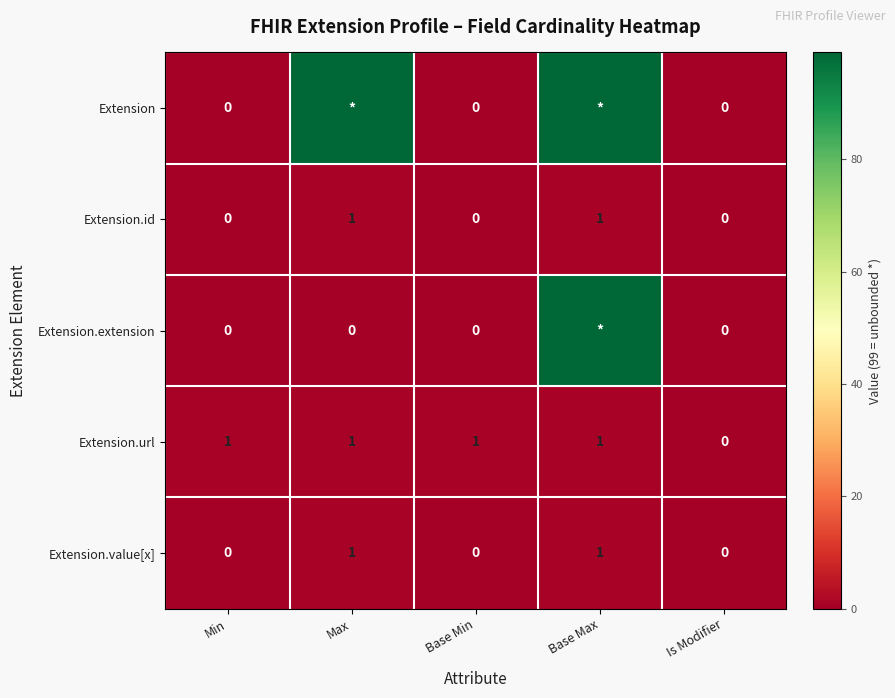

Which category has the lowest value in the Extension.url series?

Is Modifier